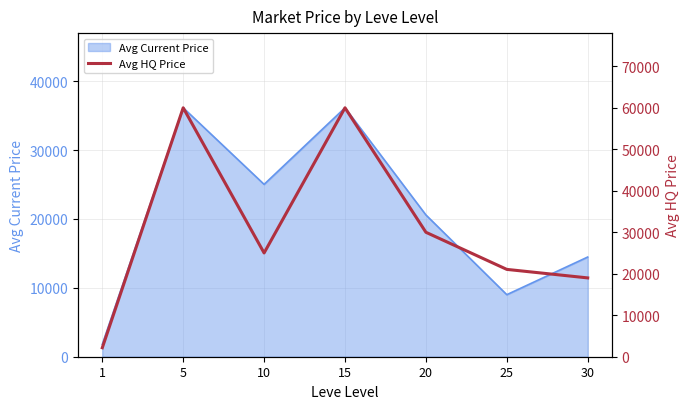

What is the highest value of the Avg Current Price series?

36127.9